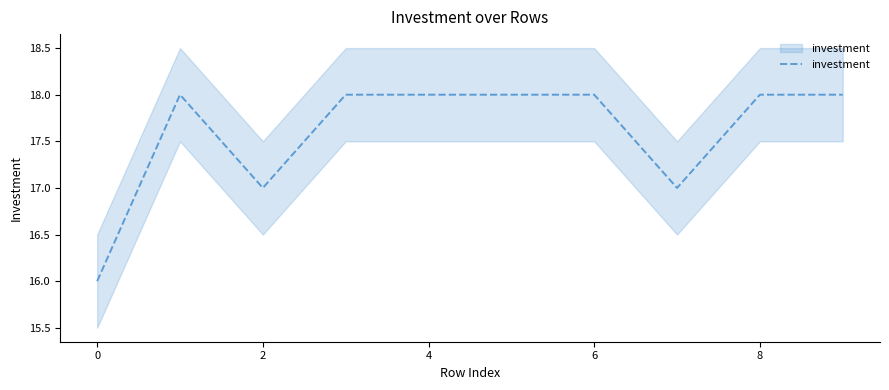

What is the value of the 4th point from the left?

18